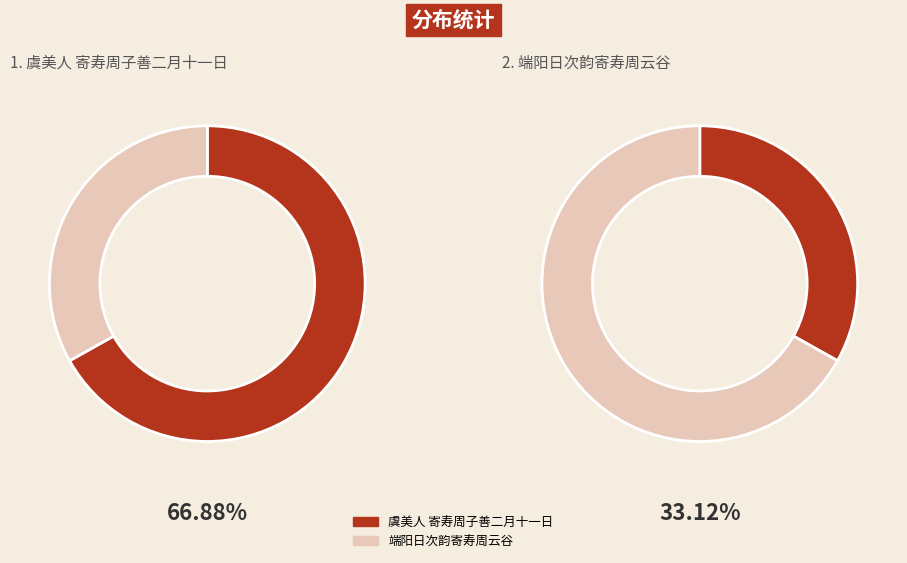

Is 端阳日次韵寄寿周云谷 the majority of the pie?

No